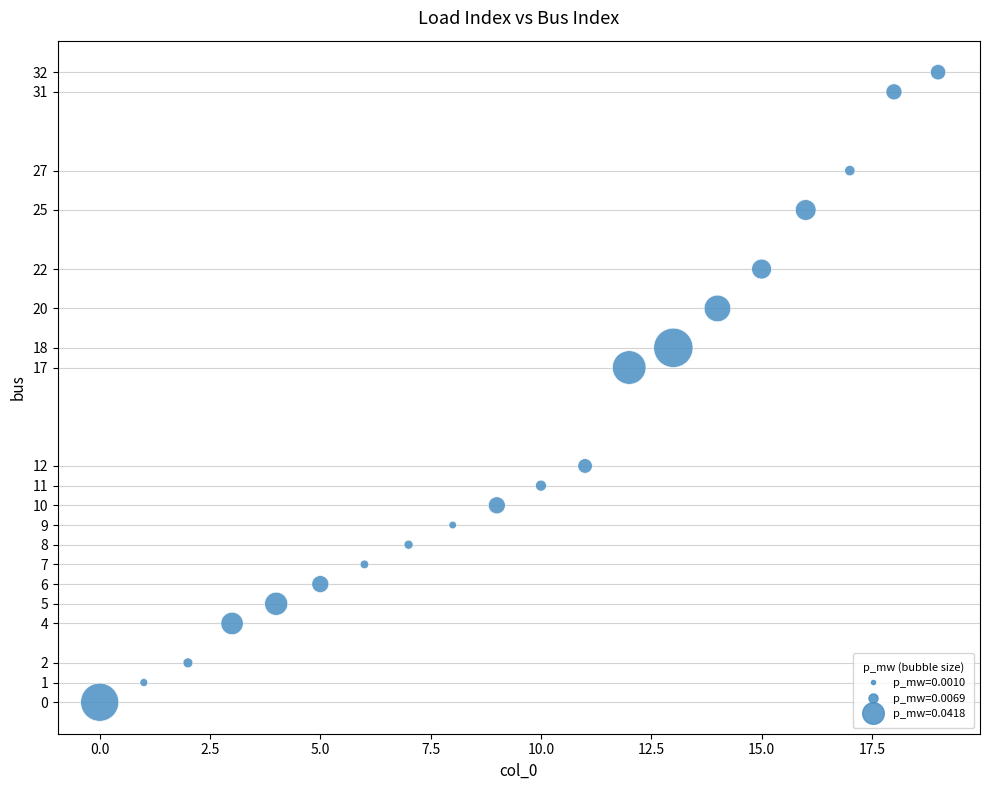

What is the range of Y values (max minus min)?

32